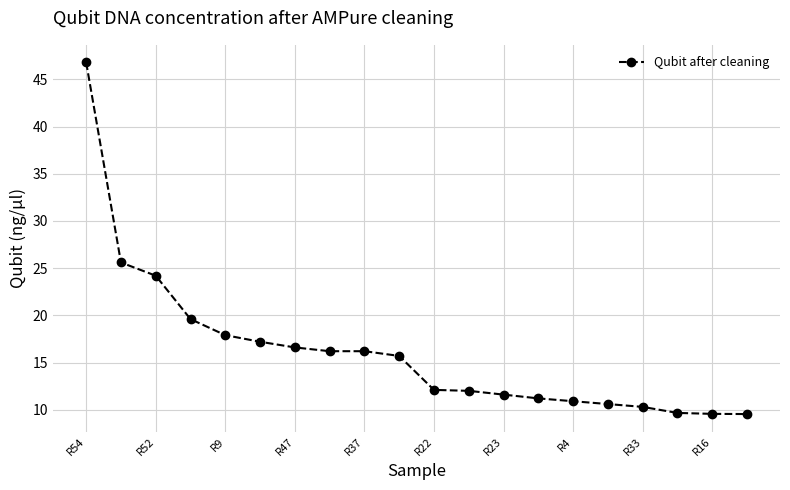

Count the number of values greater than 15.

10